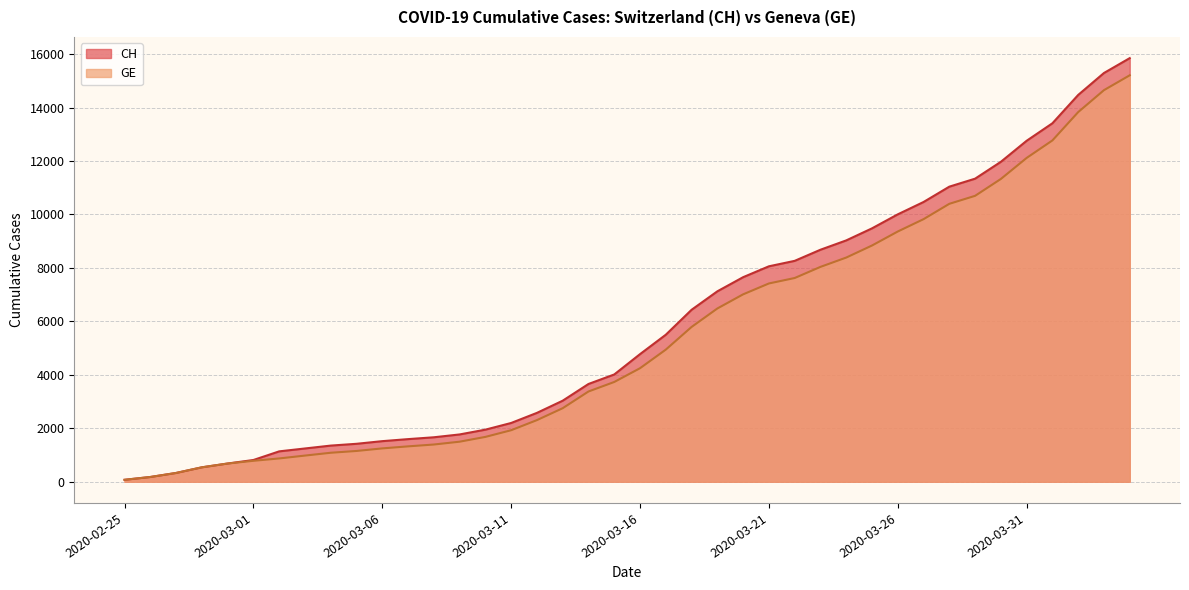

Is it true that GE equals 540 at 2020-02-28?

True